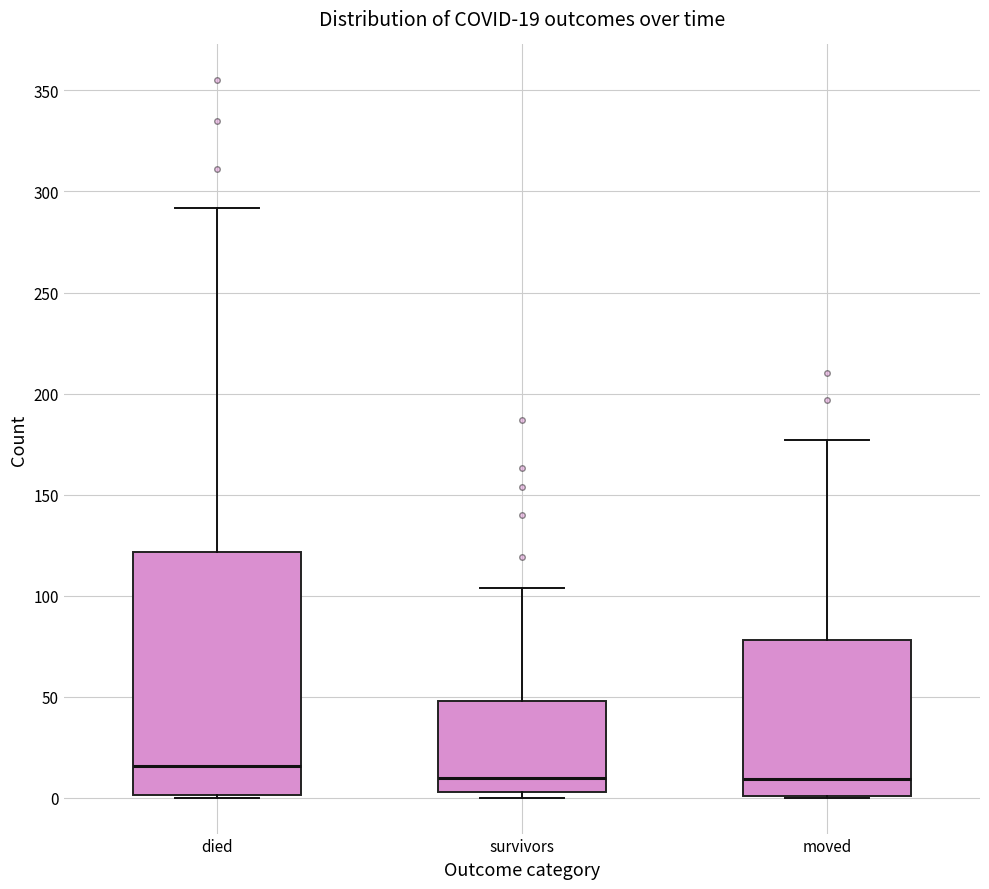

Which box has the highest median line?

died